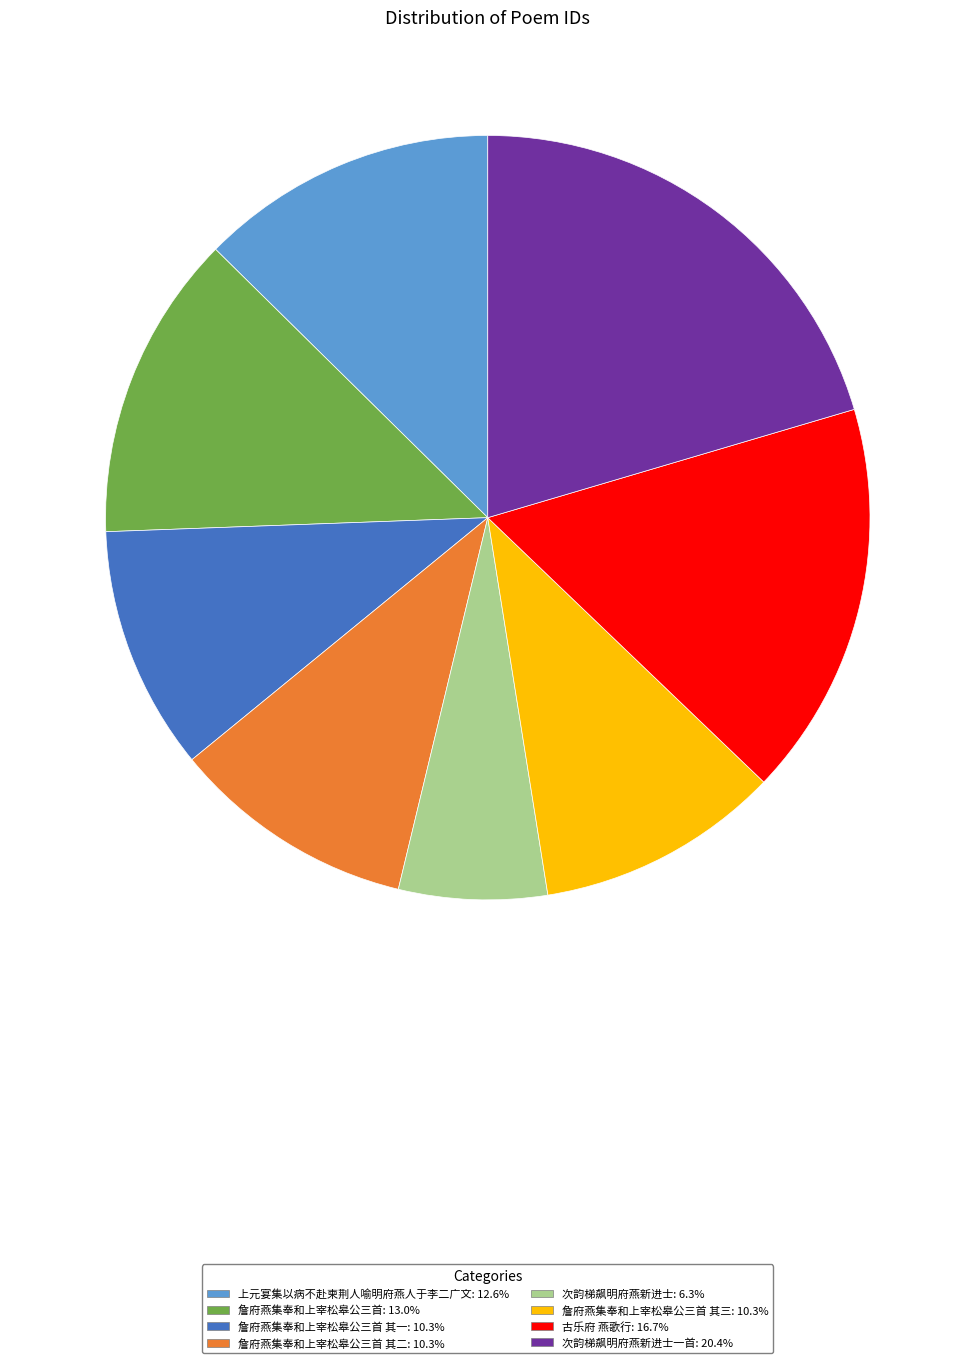

How many segments does this pie chart have?

8